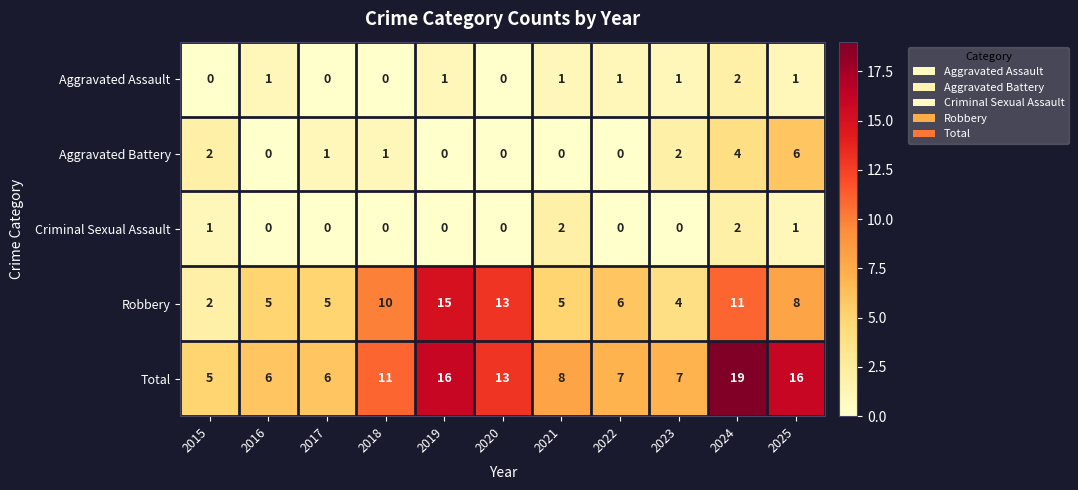

At how many categories does at least one series exceed 2?

11